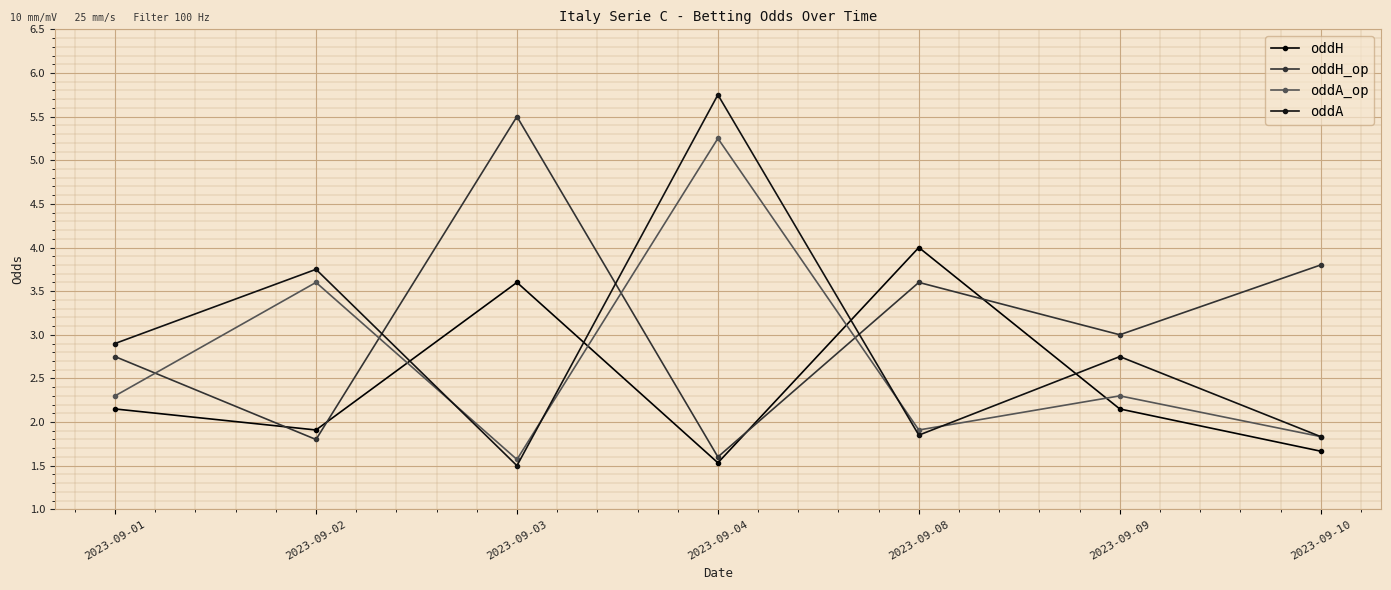

What is the sum of all oddH_op values?

22.1